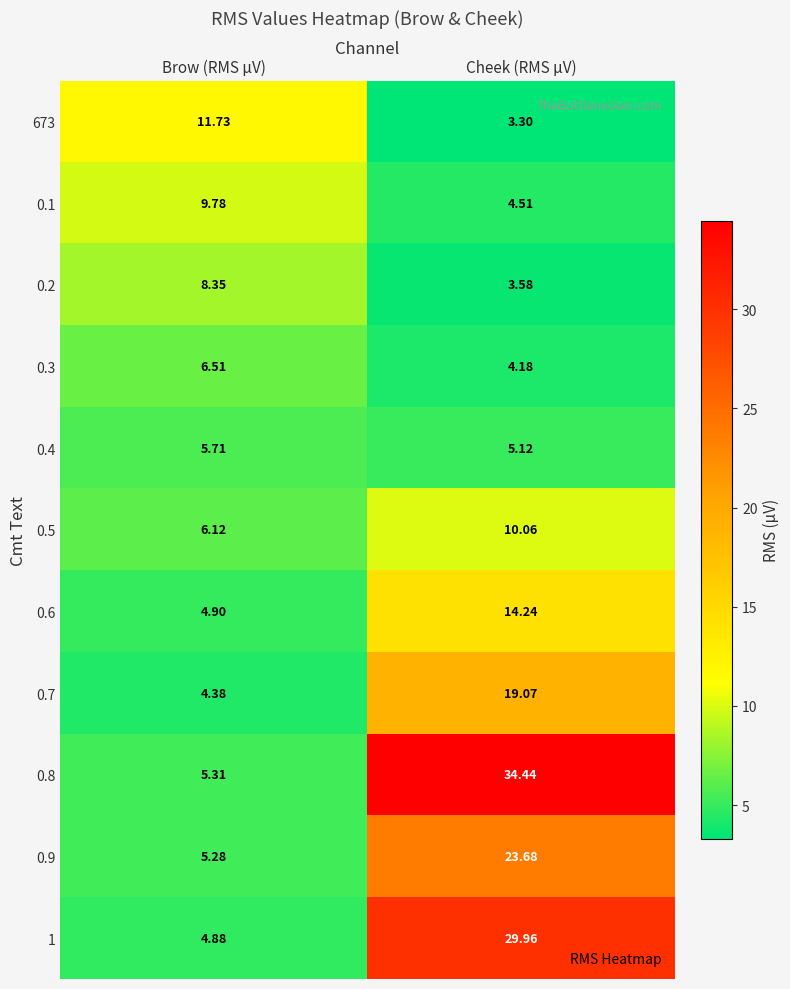

Which series has the largest total across all categories?

0.8